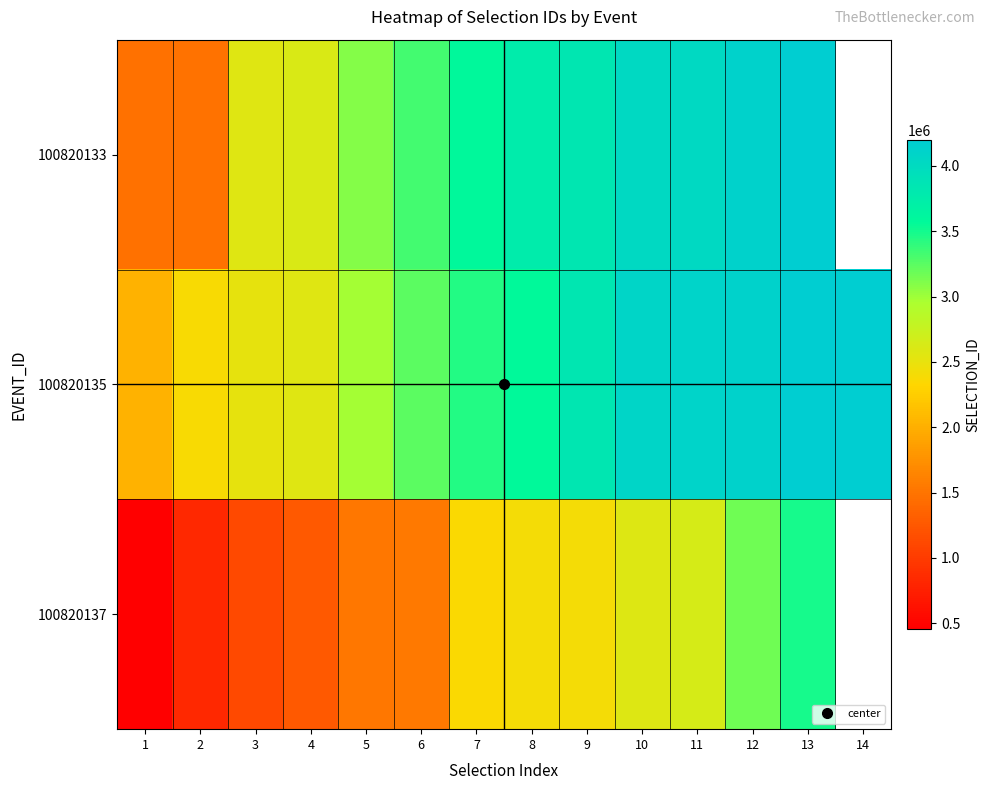

At which label does 100820137 reach its peak?

13